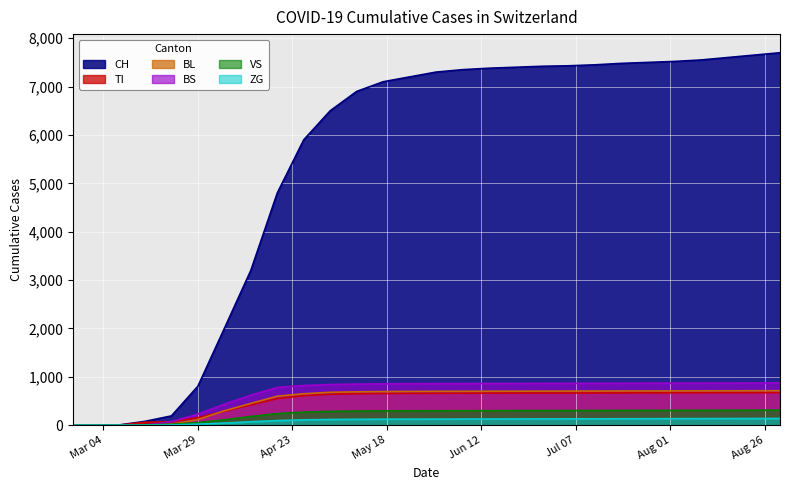

Does the chart display data point markers on the line(s)?

No